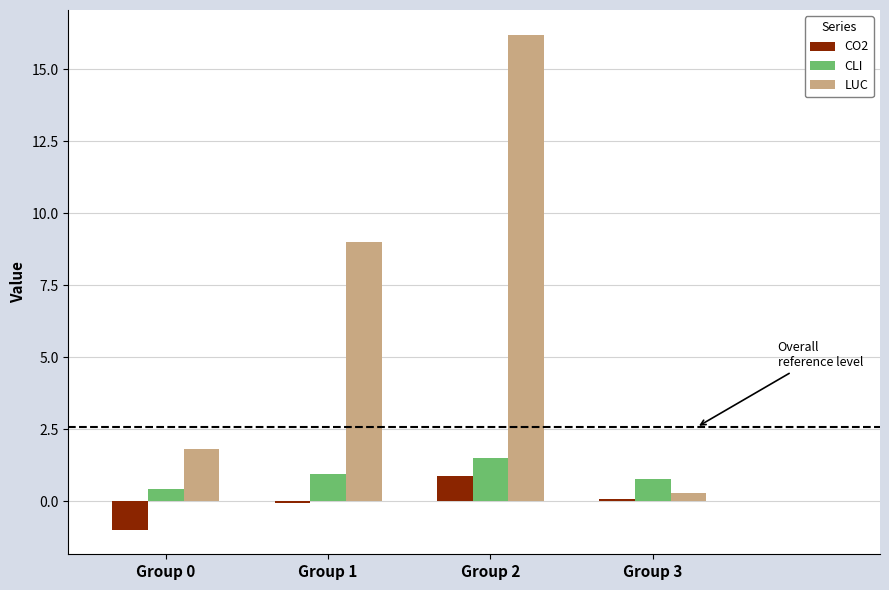

Does the chart contain any negative values?

Yes